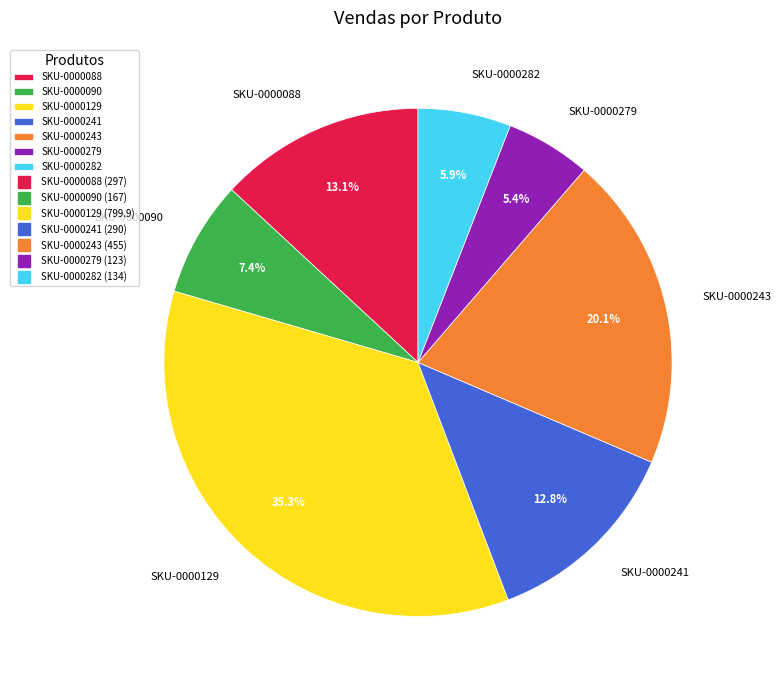

To the nearest percent, what percentage of the pie is SKU-0000088?

13%